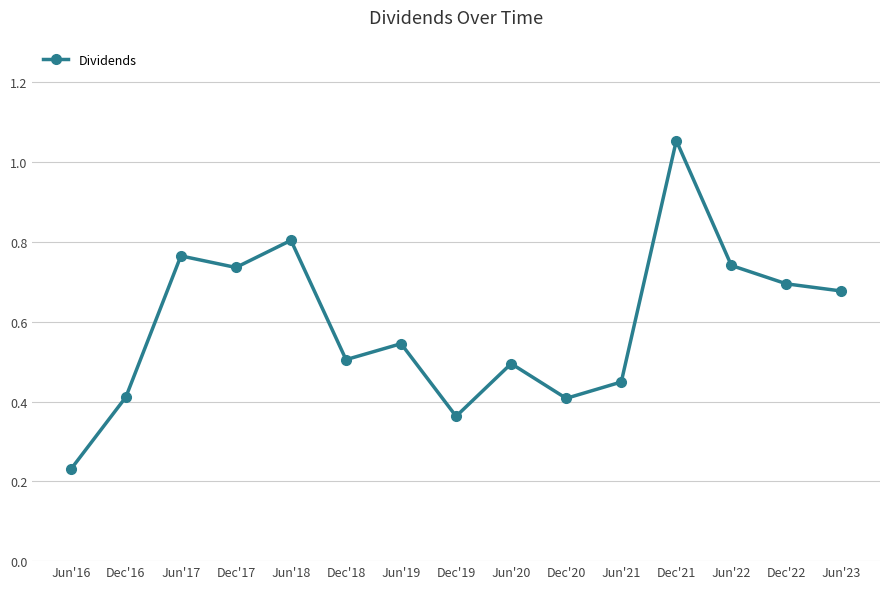

What position from the left is Dec'20?

10